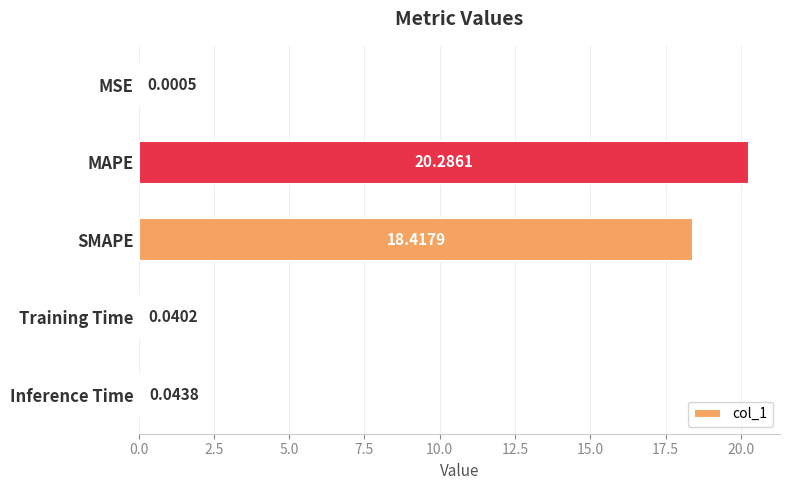

At which category does the chart reach its peak across all series?

MAPE